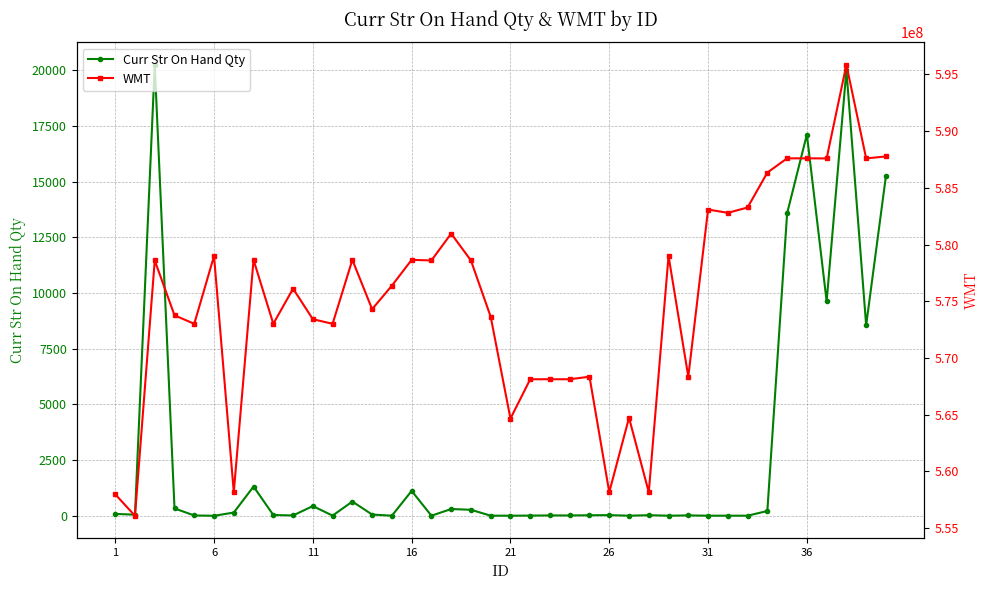

True or false: WMT and Curr Str On Hand Qty intersect in this chart.

False